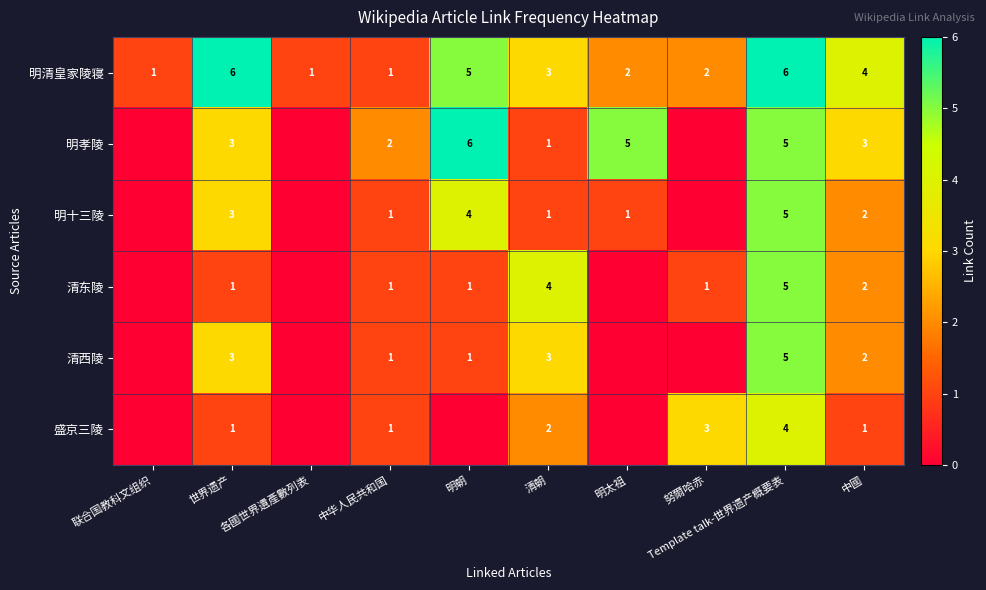

The value of 盛京三陵 at 中國 is 1. True or false?

True